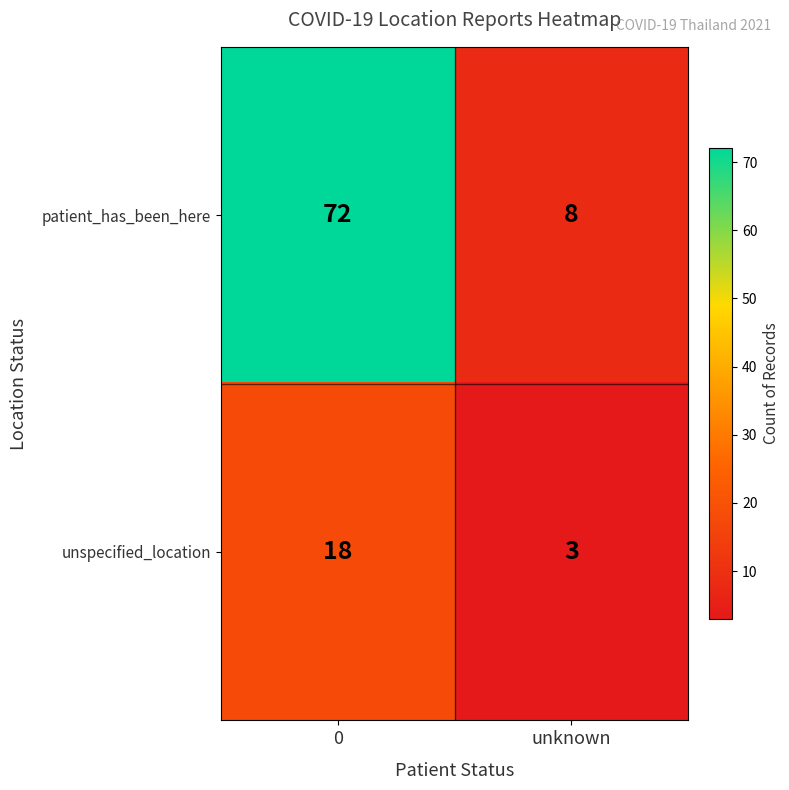

Which series has the largest total across all categories?

patient_has_been_here